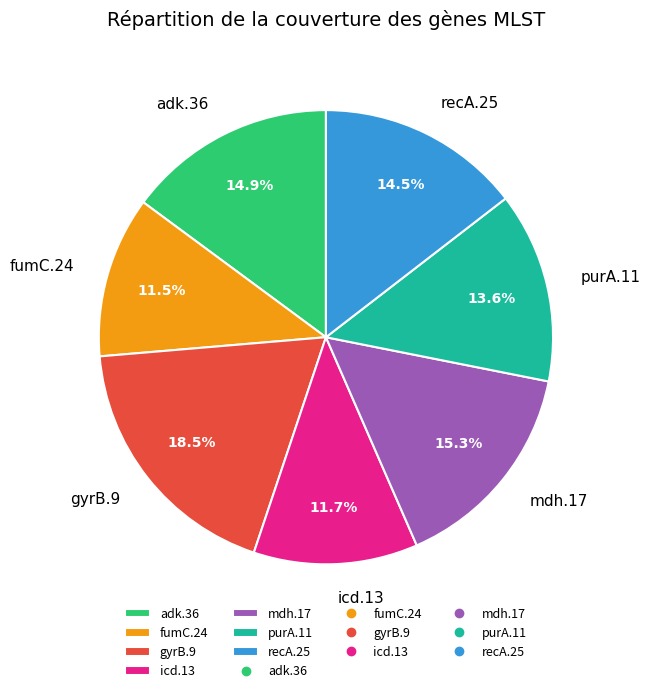

What is the largest slice in the pie chart?

gyrB.9